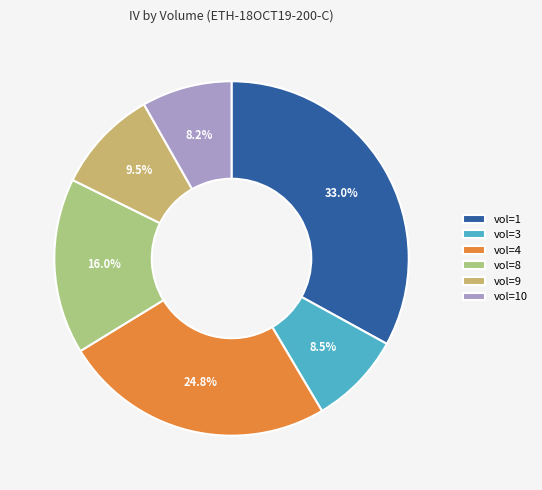

Which has a higher value, vol=1 or vol=9?

vol=1